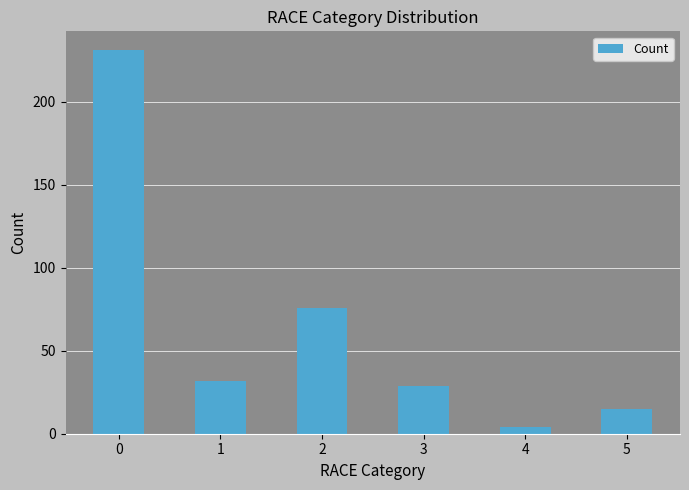

The value at 3 is 29. True or false?

True